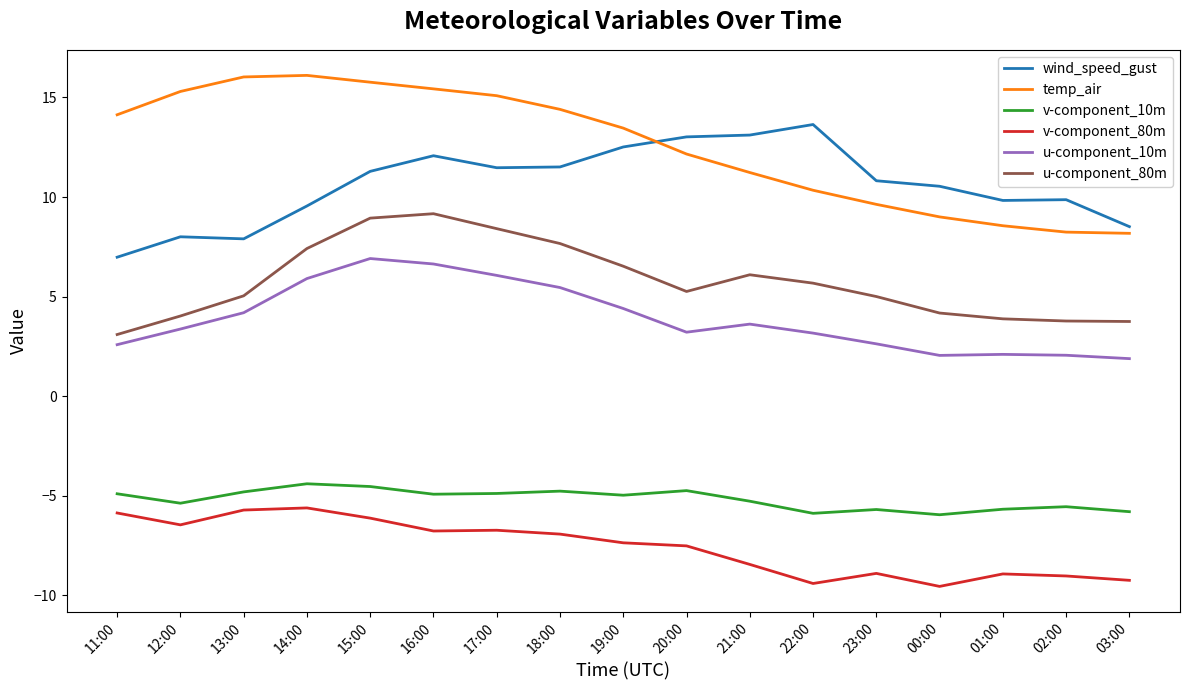

What position from the left is 17:00?

7